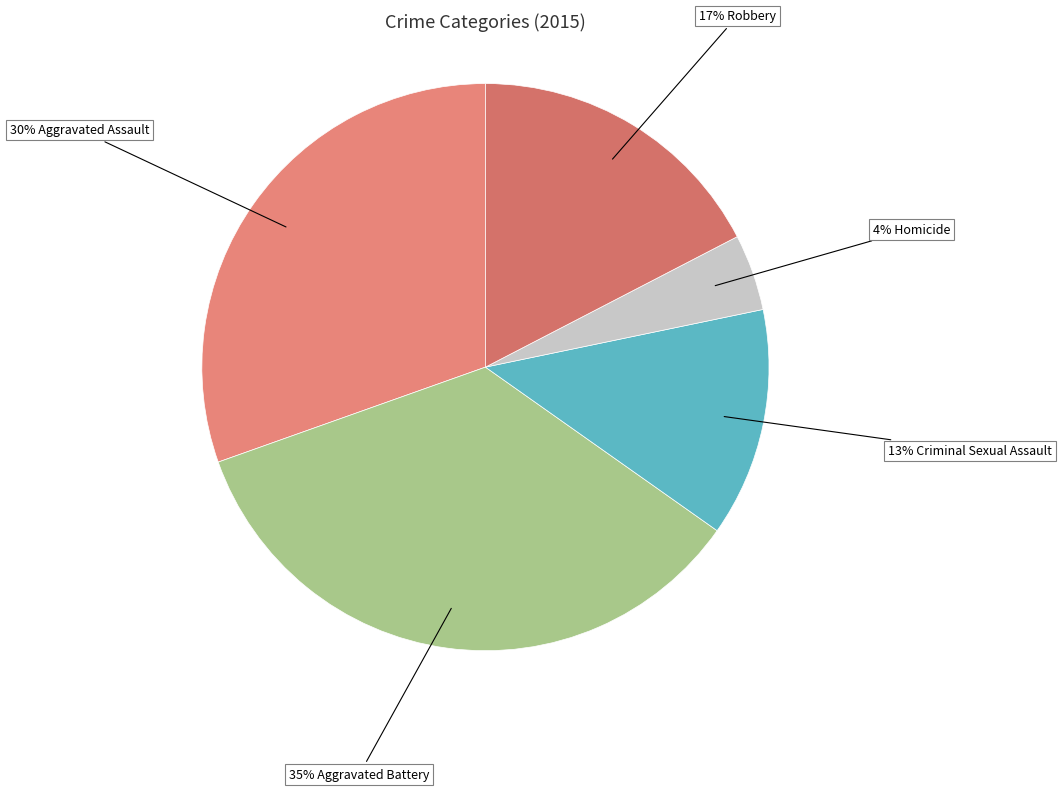

How many segments does this pie chart have?

5